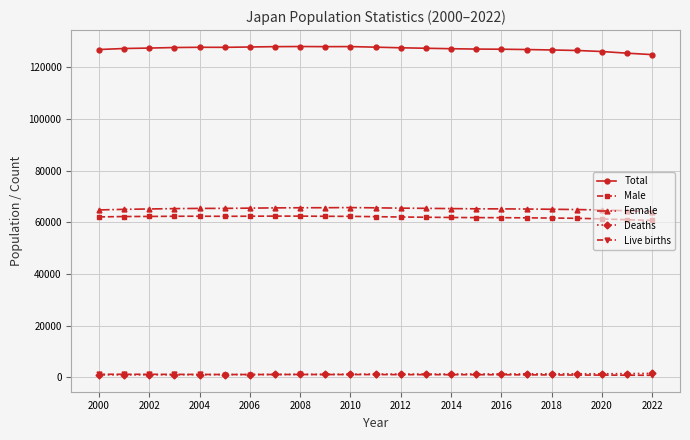

Which series ends up on top after the final intersection of Live births and Deaths?

Deaths